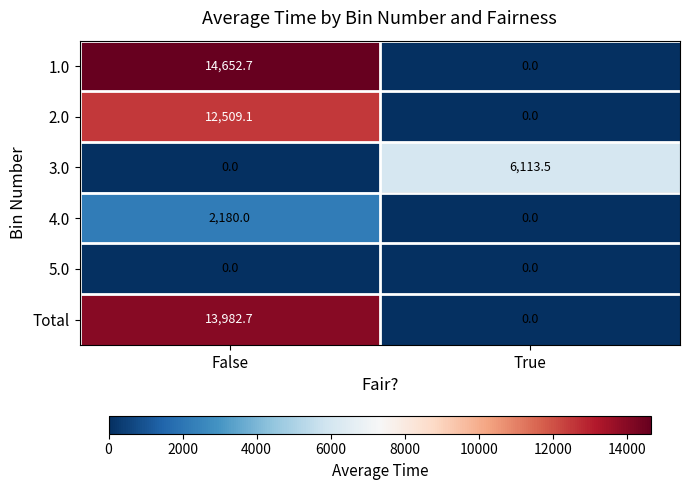

What is the total value across all series at False?

43324.5